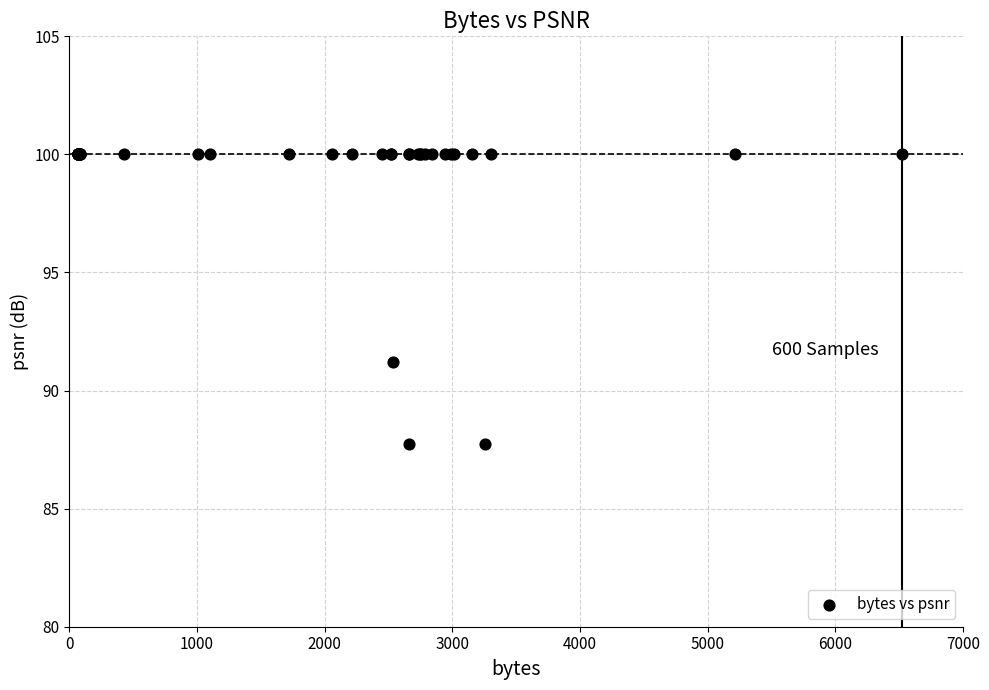

What Y value in the scatter plot is closest to 93?

91.2